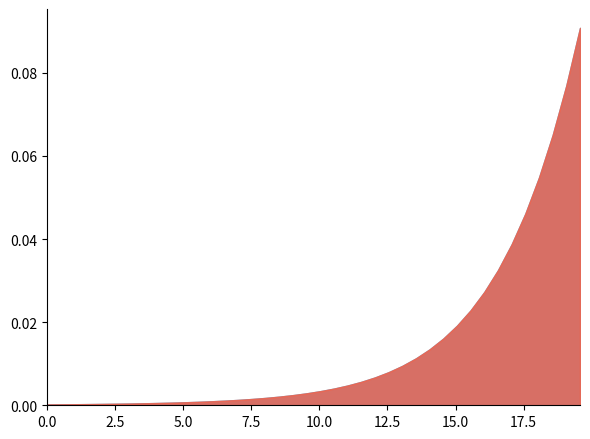

How many distinct data groups are displayed?

2